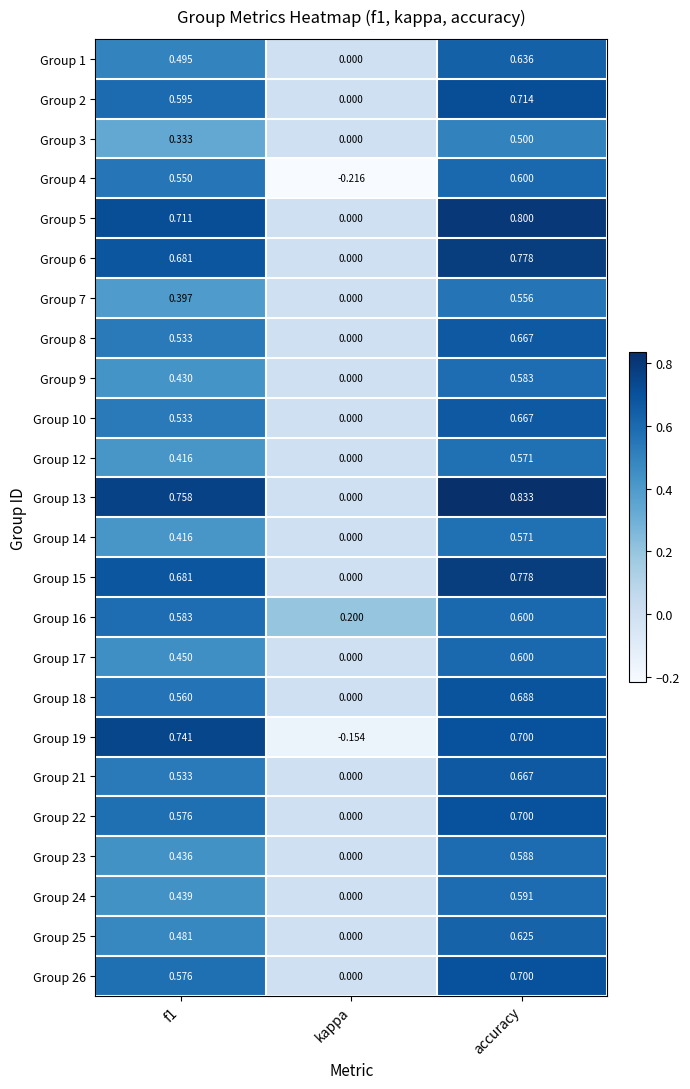

At which label is Group 13 closest to 0?

kappa